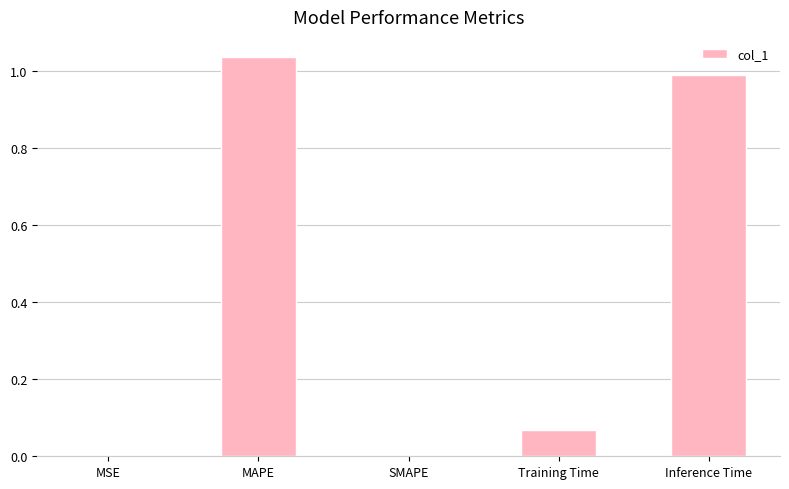

True or false: the data shows 1.0 at MAPE.

True